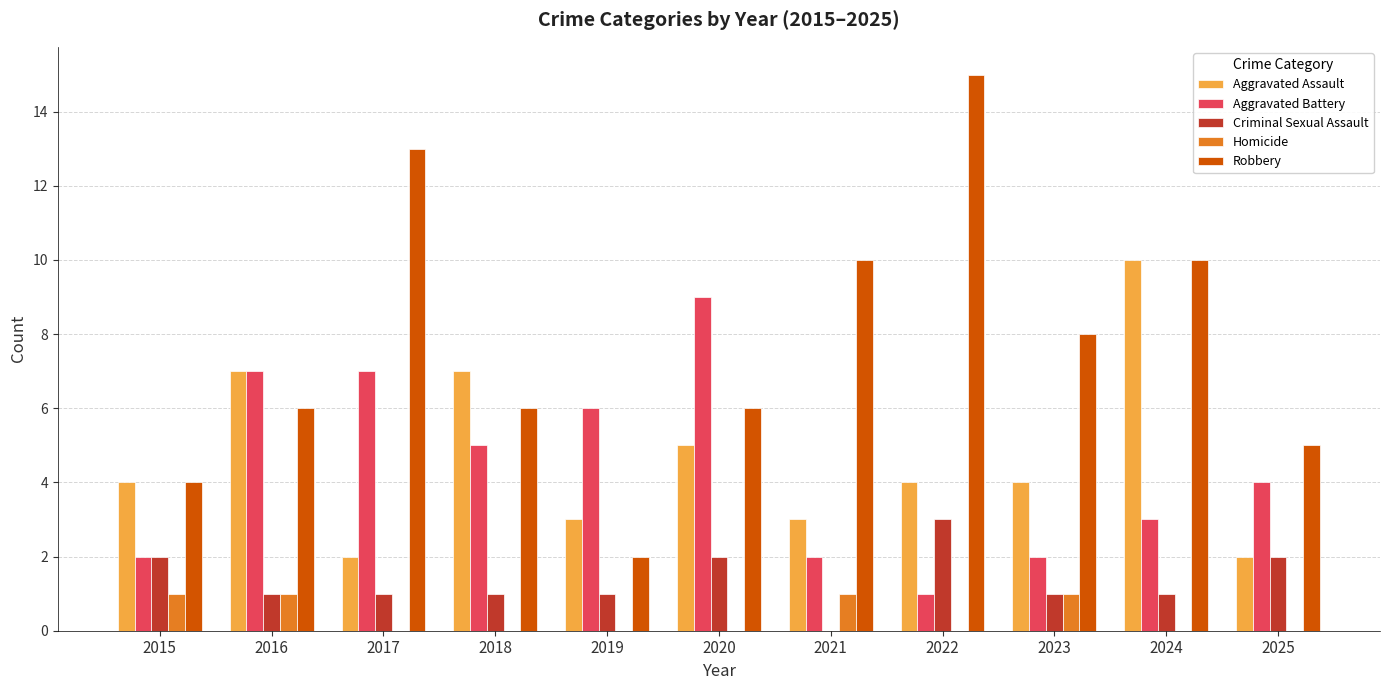

Reading left to right, what are all the values shown in this chart?

Aggravated Assault: 4	7	2	7	3	5	3	4	4	10	2
Aggravated Battery: 2	7	7	5	6	9	2	1	2	3	4
Criminal Sexual Assault: 2	1	1	1	1	2	0	3	1	1	2
Homicide: 1	1	0	0	0	0	1	0	1	0	0
Robbery: 4	6	13	6	2	6	10	15	8	10	5